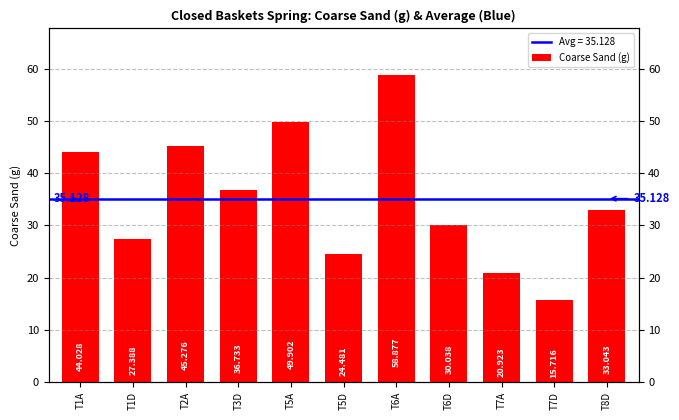

How many values are below 33?

5